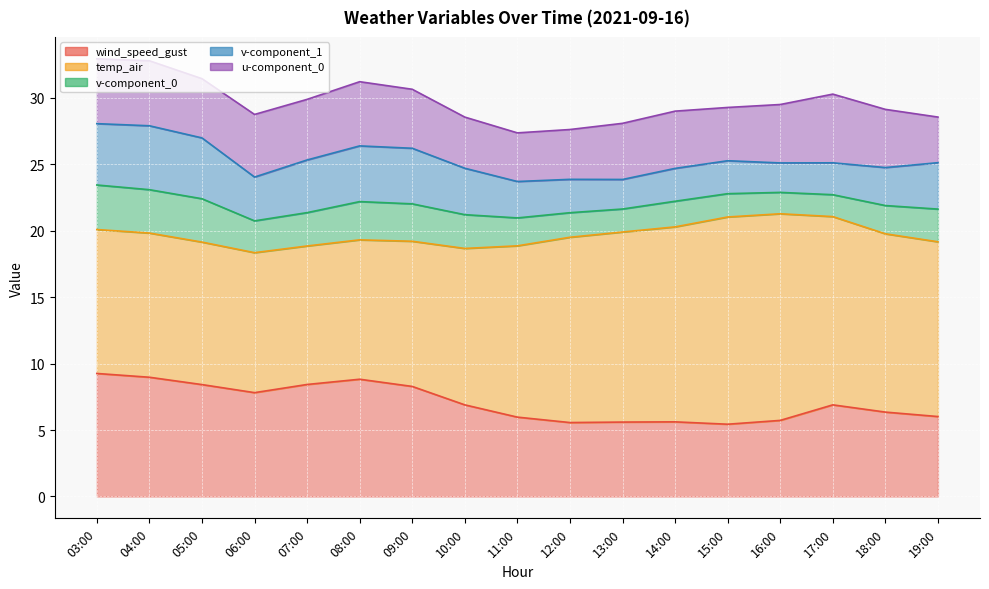

True or false: temp_air and u-component_0 intersect in this chart.

False